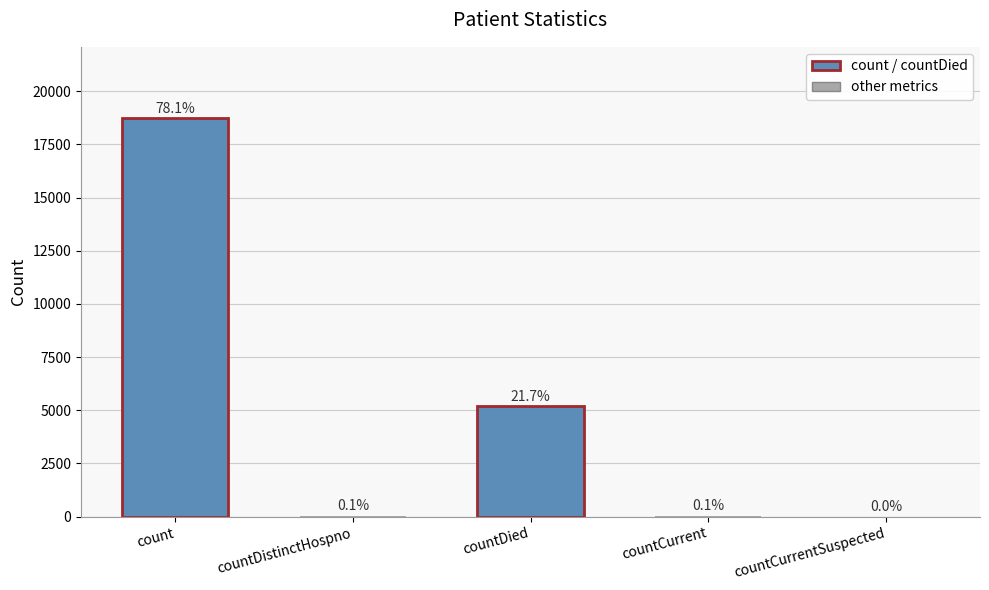

List the labels in order of value, smallest first.

countCurrentSuspected, countDistinctHospno, countCurrent, countDied, count